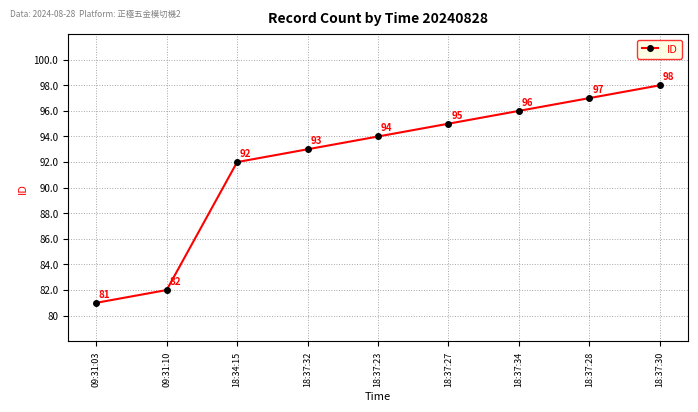

What is the difference between the maximum and minimum values?

17